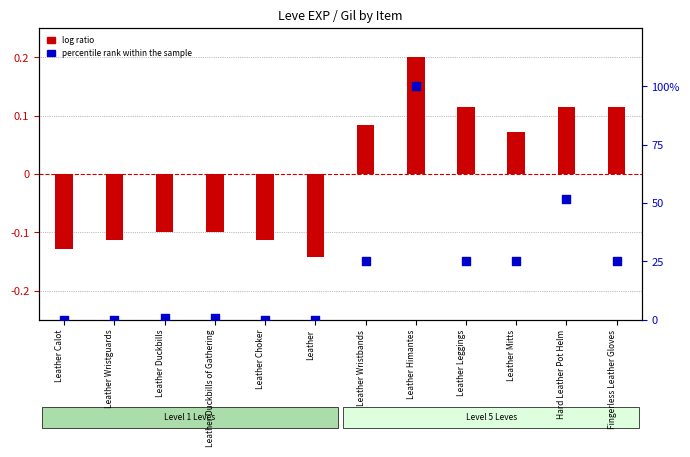

Which series reaches the maximum Y coordinate?

percentile rank within the sample